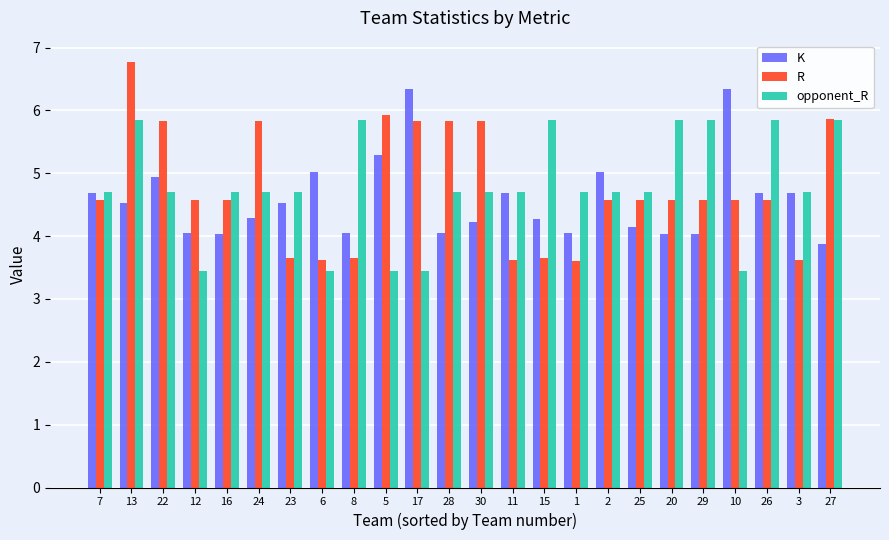

Which category has the highest value across all series?

13